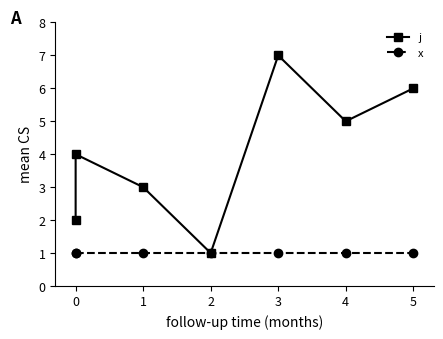

True or false: j and x cross at least once.

False